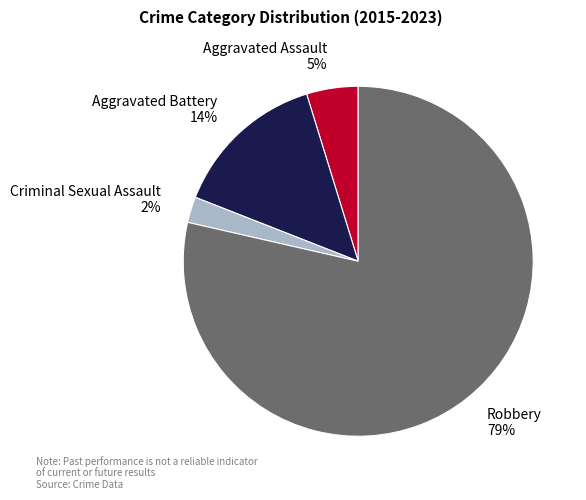

To the nearest percent, what is the combined percentage of Aggravated Assault and Aggravated Battery?

19%